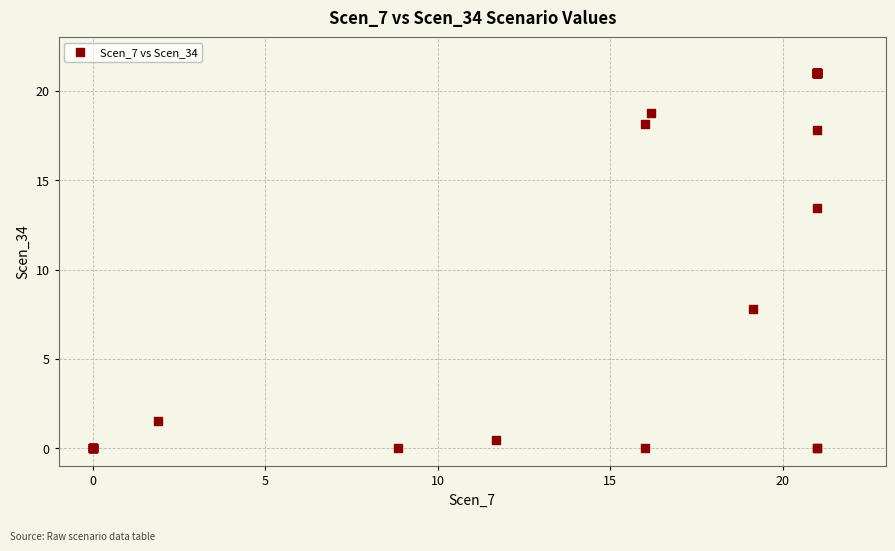

What Y value in the scatter plot is closest to 10?

7.8